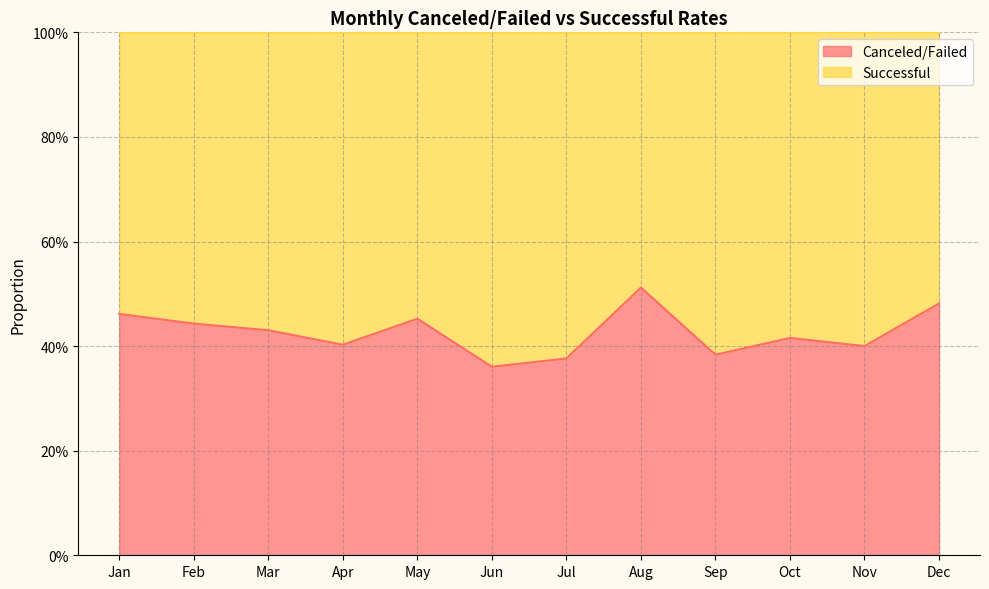

Rank the categories by value from lowest to highest.

Jun, Jul, Sep, Nov, Apr, Oct, Mar, Feb, May, Jan, Dec, Aug